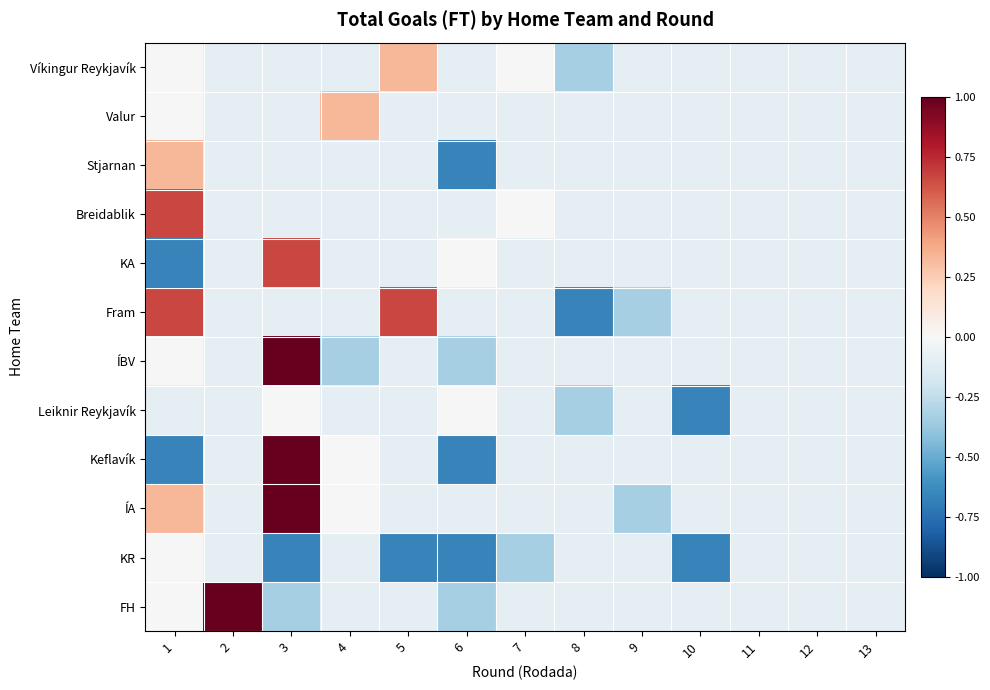

Reading right to left, what are all the values shown in this chart?

Víkingur Reykjavík: 13=-0.1	12=-0.1	11=-0.1	10=-0.1	9=-0.1	8=-0.3	7=0.0	6=-0.1	5=0.3	4=-0.1	3=-0.1	2=-0.1	1=0.0
Valur: 13=-0.1	12=-0.1	11=-0.1	10=-0.1	9=-0.1	8=-0.1	7=-0.1	6=-0.1	5=-0.1	4=0.3	3=-0.1	2=-0.1	1=0.0
Stjarnan: 13=-0.1	12=-0.1	11=-0.1	10=-0.1	9=-0.1	8=-0.1	7=-0.1	6=-0.7	5=-0.1	4=-0.1	3=-0.1	2=-0.1	1=0.3
Breidablik: 13=-0.1	12=-0.1	11=-0.1	10=-0.1	9=-0.1	8=-0.1	7=0.0	6=-0.1	5=-0.1	4=-0.1	3=-0.1	2=-0.1	1=0.7
KA: 13=-0.1	12=-0.1	11=-0.1	10=-0.1	9=-0.1	8=-0.1	7=-0.1	6=0.0	5=-0.1	4=-0.1	3=0.7	2=-0.1	1=-0.7
Fram: 13=-0.1	12=-0.1	11=-0.1	10=-0.1	9=-0.3	8=-0.7	7=-0.1	6=-0.1	5=0.7	4=-0.1	3=-0.1	2=-0.1	1=0.7
ÍBV: 13=-0.1	12=-0.1	11=-0.1	10=-0.1	9=-0.1	8=-0.1	7=-0.1	6=-0.3	5=-0.1	4=-0.3	3=1.0	2=-0.1	1=0.0
Leiknir Reykjavík: 13=-0.1	12=-0.1	11=-0.1	10=-0.7	9=-0.1	8=-0.3	7=-0.1	6=0.0	5=-0.1	4=-0.1	3=0.0	2=-0.1	1=-0.1
Keflavík: 13=-0.1	12=-0.1	11=-0.1	10=-0.1	9=-0.1	8=-0.1	7=-0.1	6=-0.7	5=-0.1	4=0.0	3=1.0	2=-0.1	1=-0.7
ÍA: 13=-0.1	12=-0.1	11=-0.1	10=-0.1	9=-0.3	8=-0.1	7=-0.1	6=-0.1	5=-0.1	4=0.0	3=1.0	2=-0.1	1=0.3
KR: 13=-0.1	12=-0.1	11=-0.1	10=-0.7	9=-0.1	8=-0.1	7=-0.3	6=-0.7	5=-0.7	4=-0.1	3=-0.7	2=-0.1	1=0.0
FH: 13=-0.1	12=-0.1	11=-0.1	10=-0.1	9=-0.1	8=-0.1	7=-0.1	6=-0.3	5=-0.1	4=-0.1	3=-0.3	2=1.0	1=0.0